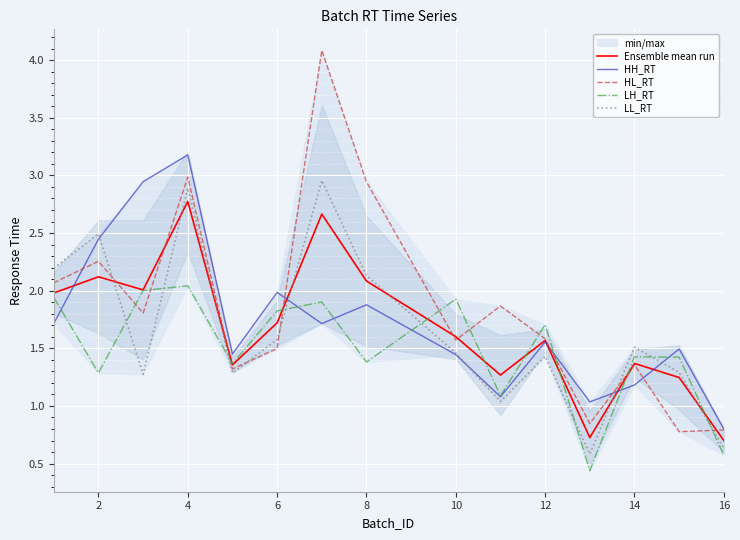

What is the difference between the maximum and minimum values in the LL_RT series?

2.4